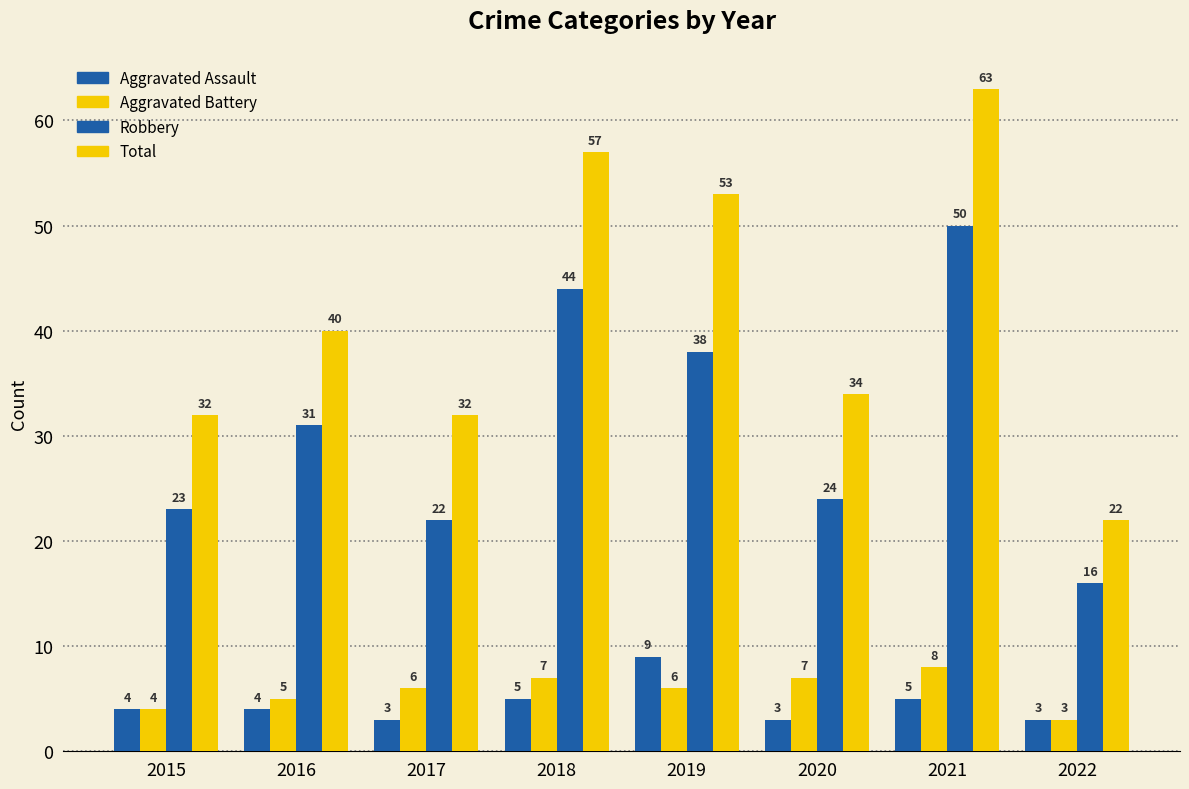

Rank the series at 2022 from highest to lowest value.

Total, Robbery, Aggravated Assault, Aggravated Battery